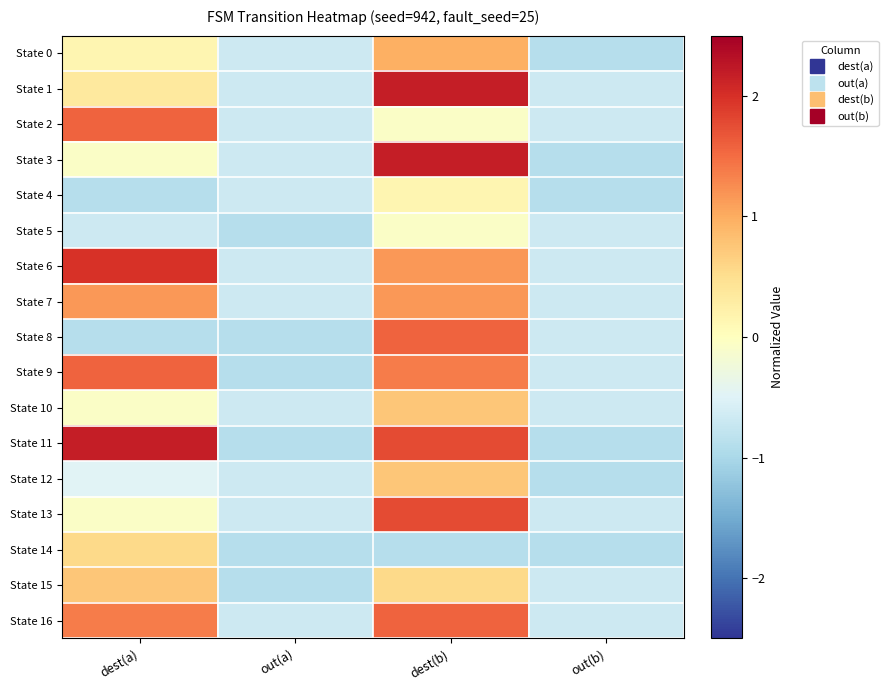

Reading left to right, extract all data points from this chart.

State 0: dest(a)=0.1	out(a)=-0.7	dest(b)=1.0	out(b)=-0.9
State 1: dest(a)=0.3	out(a)=-0.7	dest(b)=2.2	out(b)=-0.7
State 2: dest(a)=1.6	out(a)=-0.7	dest(b)=-0.1	out(b)=-0.7
State 3: dest(a)=-0.1	out(a)=-0.7	dest(b)=2.2	out(b)=-0.9
State 4: dest(a)=-0.9	out(a)=-0.7	dest(b)=0.1	out(b)=-0.9
State 5: dest(a)=-0.7	out(a)=-0.9	dest(b)=-0.1	out(b)=-0.7
State 6: dest(a)=2.0	out(a)=-0.7	dest(b)=1.2	out(b)=-0.7
State 7: dest(a)=1.2	out(a)=-0.7	dest(b)=1.2	out(b)=-0.7
State 8: dest(a)=-0.9	out(a)=-0.9	dest(b)=1.6	out(b)=-0.7
State 9: dest(a)=1.6	out(a)=-0.9	dest(b)=1.4	out(b)=-0.7
State 10: dest(a)=-0.1	out(a)=-0.7	dest(b)=0.8	out(b)=-0.7
State 11: dest(a)=2.2	out(a)=-0.9	dest(b)=1.8	out(b)=-0.9
State 12: dest(a)=-0.5	out(a)=-0.7	dest(b)=0.8	out(b)=-0.9
State 13: dest(a)=-0.1	out(a)=-0.7	dest(b)=1.8	out(b)=-0.7
State 14: dest(a)=0.5	out(a)=-0.9	dest(b)=-0.9	out(b)=-0.9
State 15: dest(a)=0.8	out(a)=-0.9	dest(b)=0.5	out(b)=-0.7
State 16: dest(a)=1.4	out(a)=-0.7	dest(b)=1.6	out(b)=-0.7